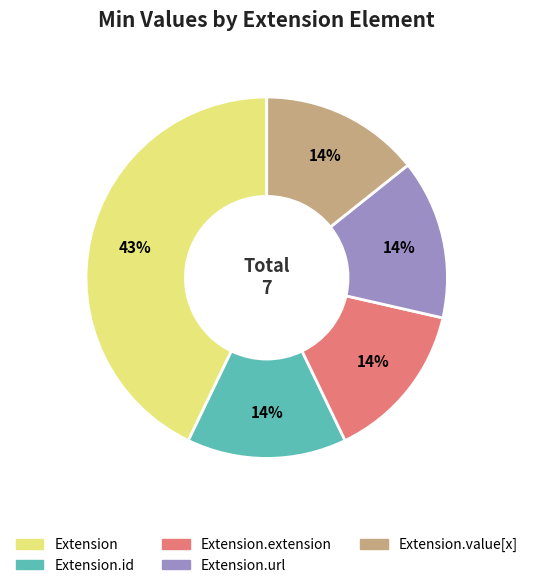

Is there a majority slice in this chart?

No